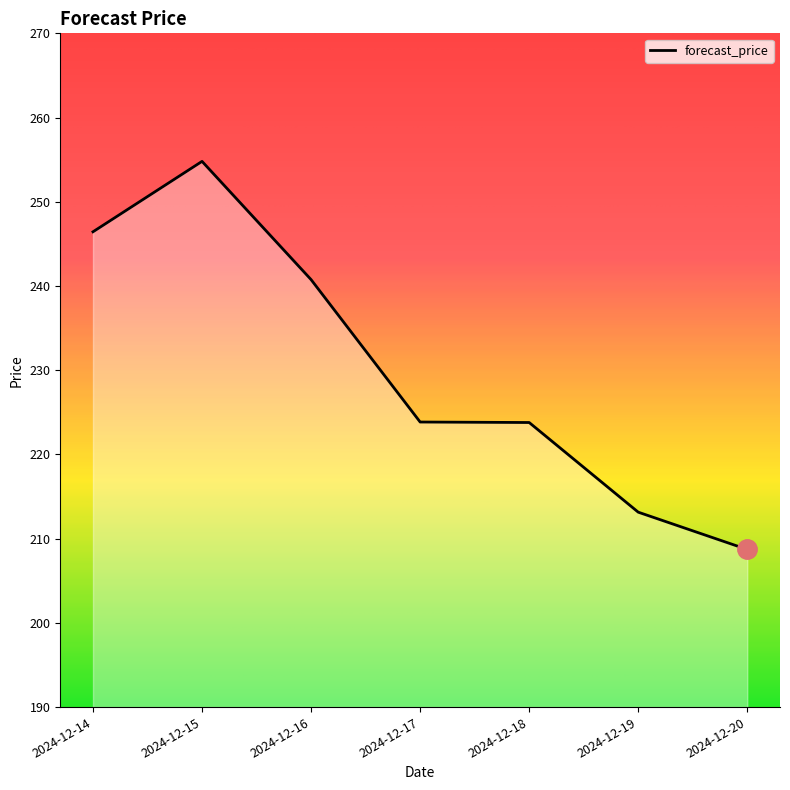

Reading left to right, extract all data points from this chart.

246.4	254.8	240.8	223.8	223.8	213.1	208.7